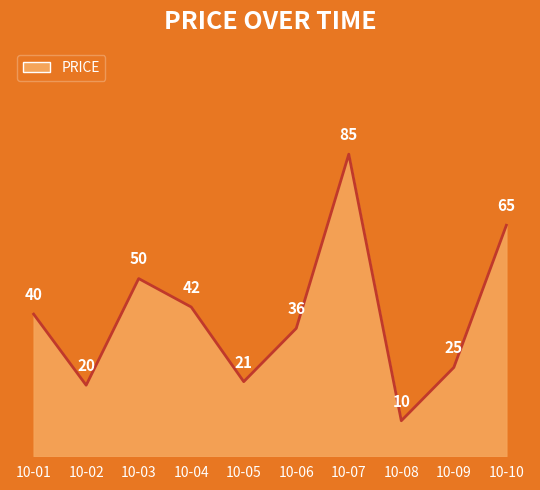

Rank the categories by value from lowest to highest.

10-08, 10-02, 10-05, 10-09, 10-06, 10-01, 10-04, 10-03, 10-10, 10-07